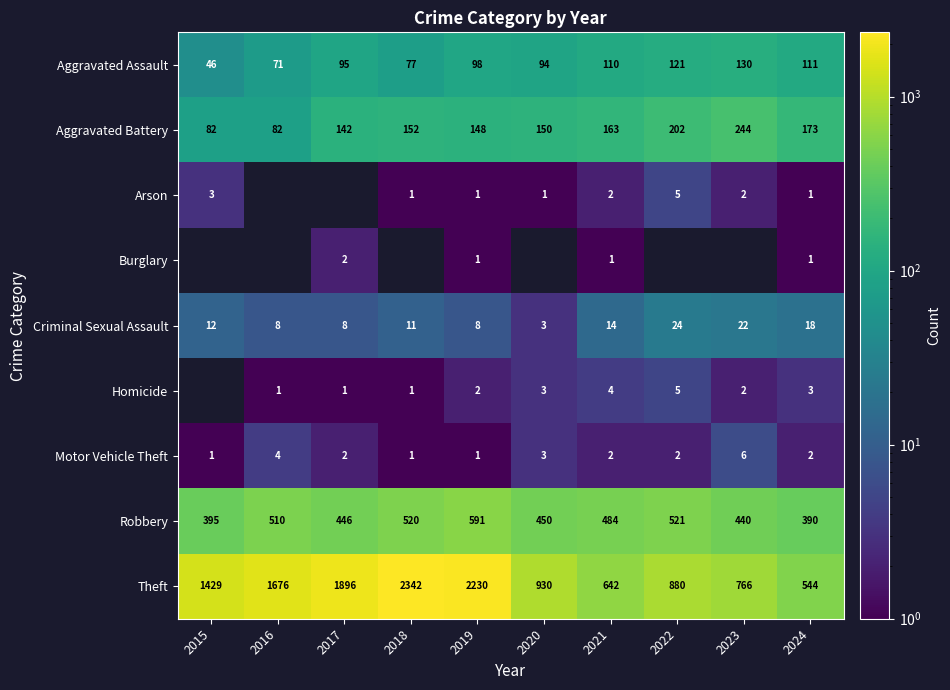

What is the total value across all series at 2024?

1243